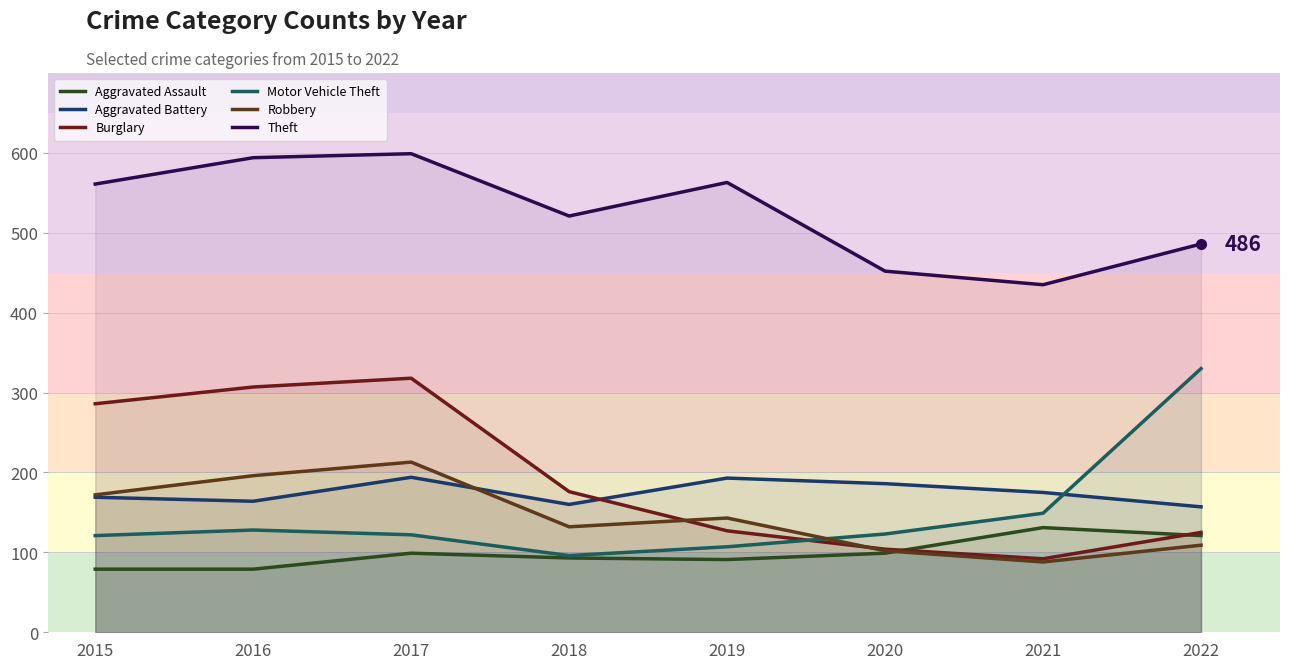

How many interior local valleys does the Aggravated Battery series have?

2